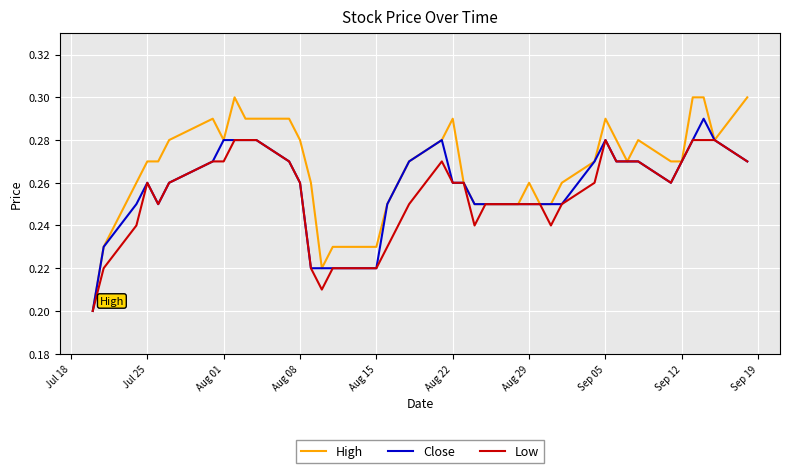

Which series has the largest total across all categories?

High